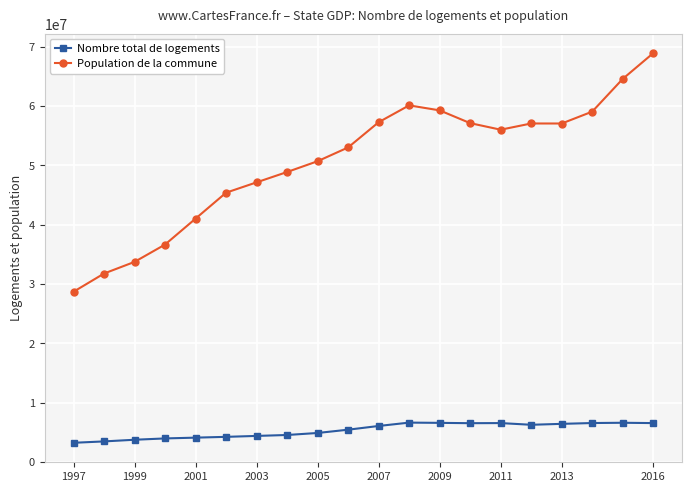

What is the sum of all Nombre total de logements values?

107574975